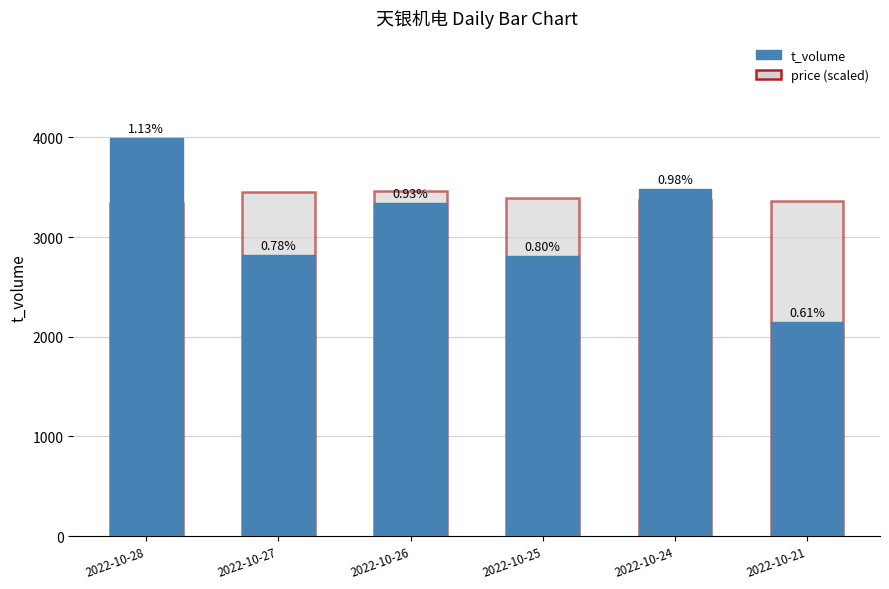

What is the average value of the t_volume series?

3101.3